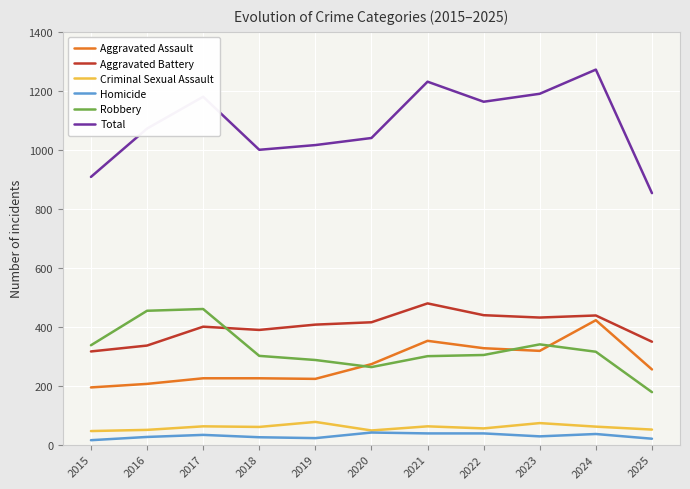

The Total series shows 1395 at 2025. True or false?

False